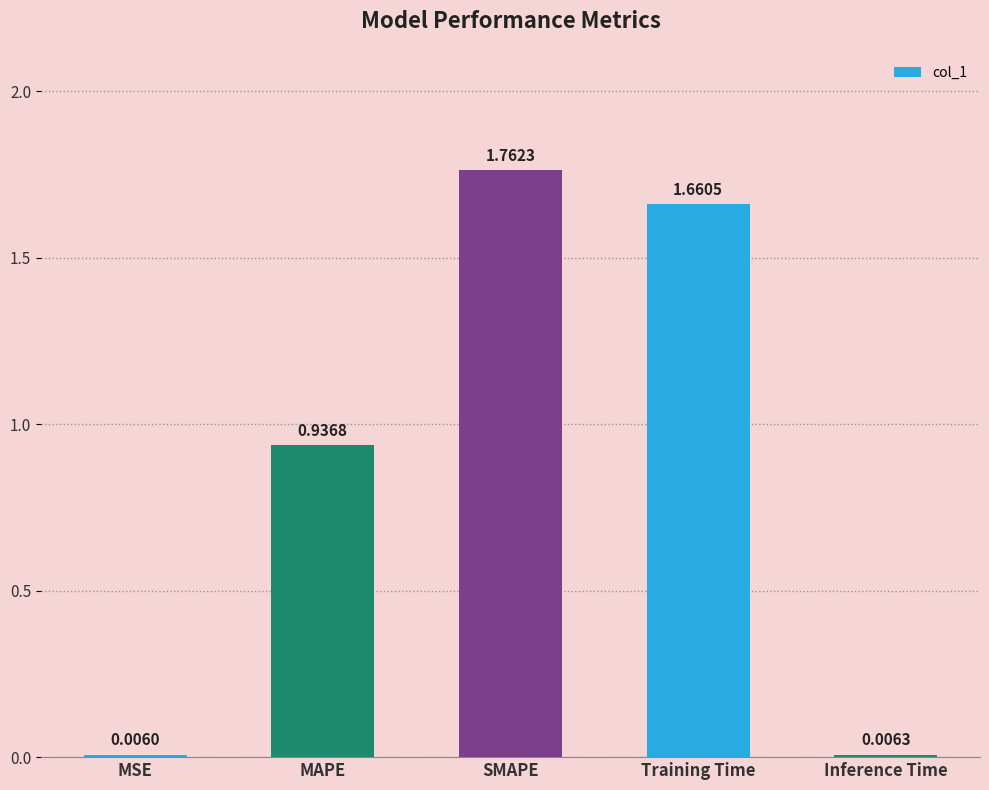

What is the sum of all values?

4.4